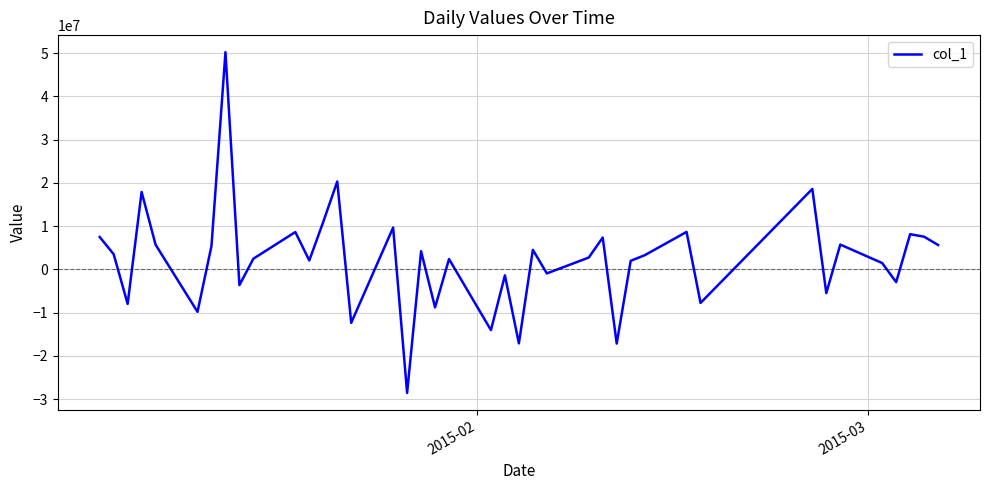

What is the smallest value displayed?

-28577032.1